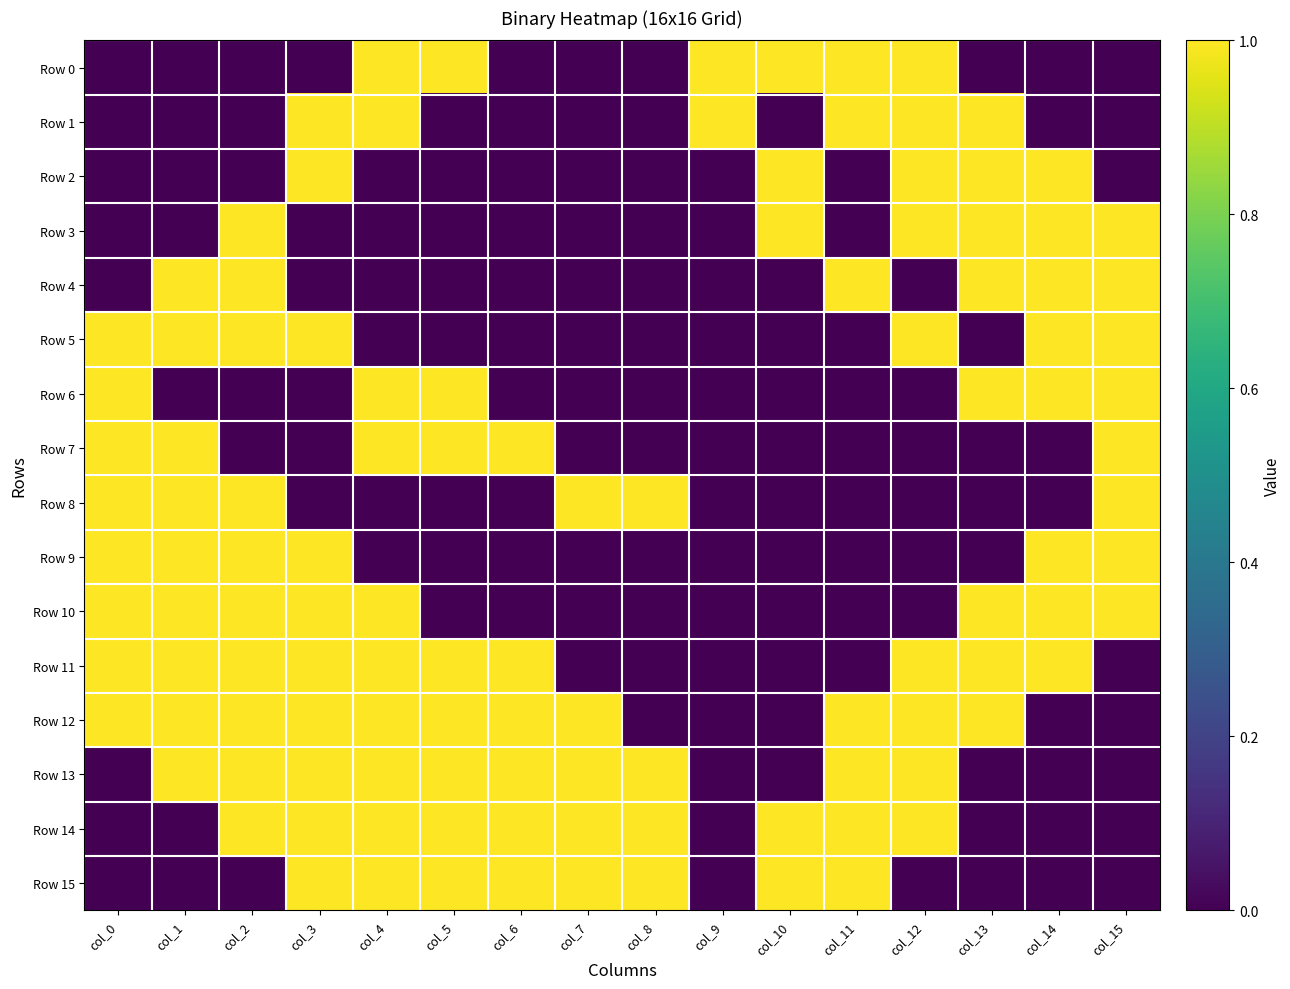

What is the total value across all series at col_11?

7